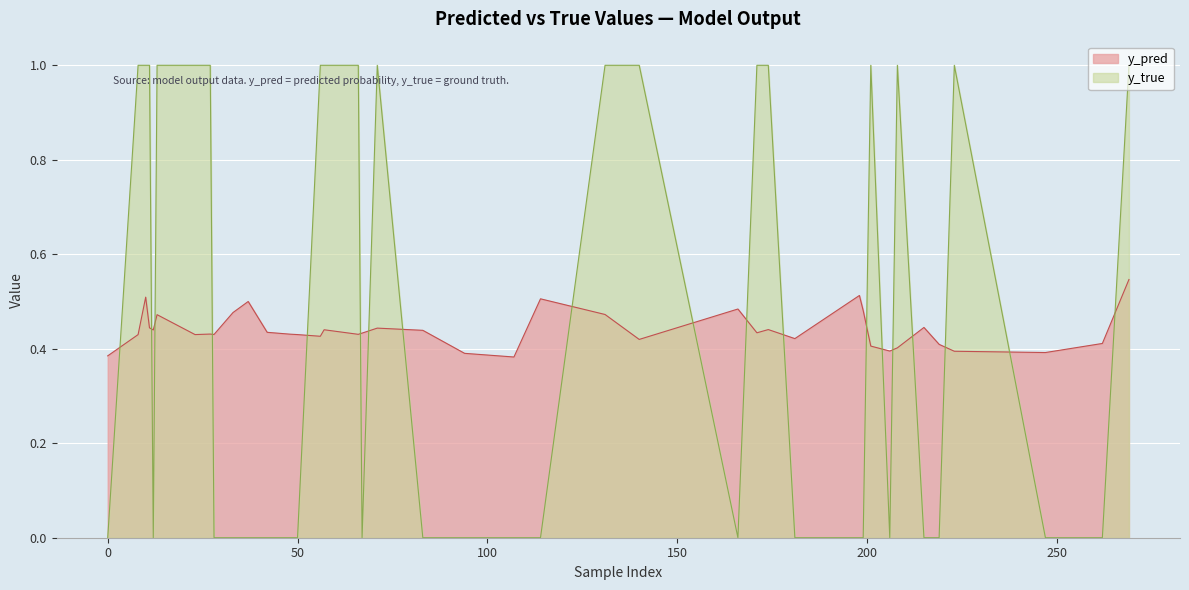

At how many categories does at least one series exceed 0?

40